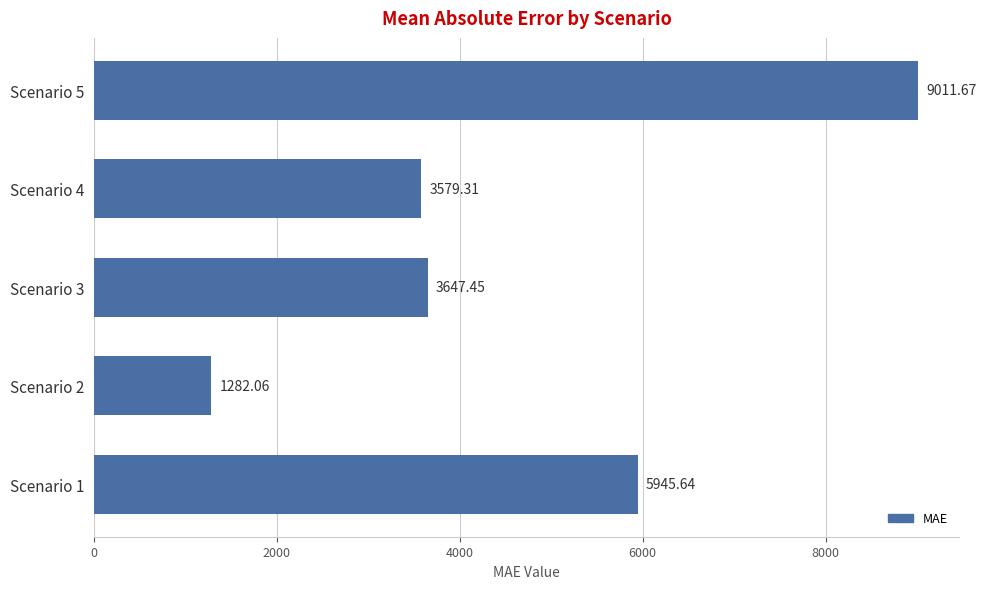

What is the ratio of the value at Scenario 1 to the value at Scenario 5?

0.7